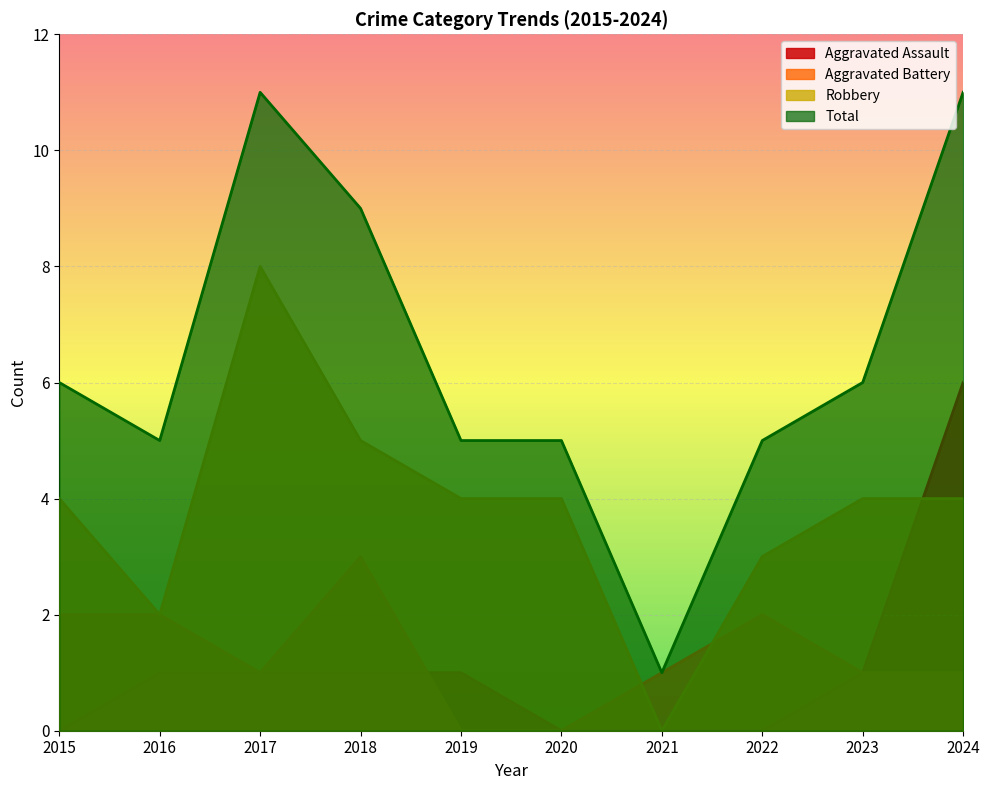

At how many categories does at least one series exceed 7?

3